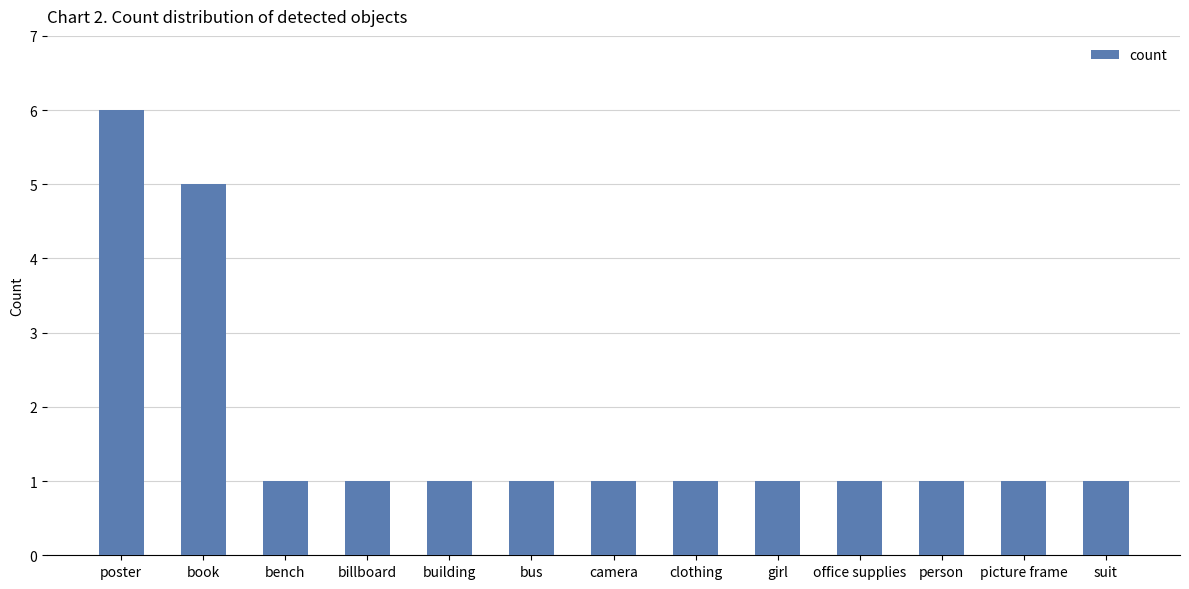

What is the sum of the values at bus and book?

6